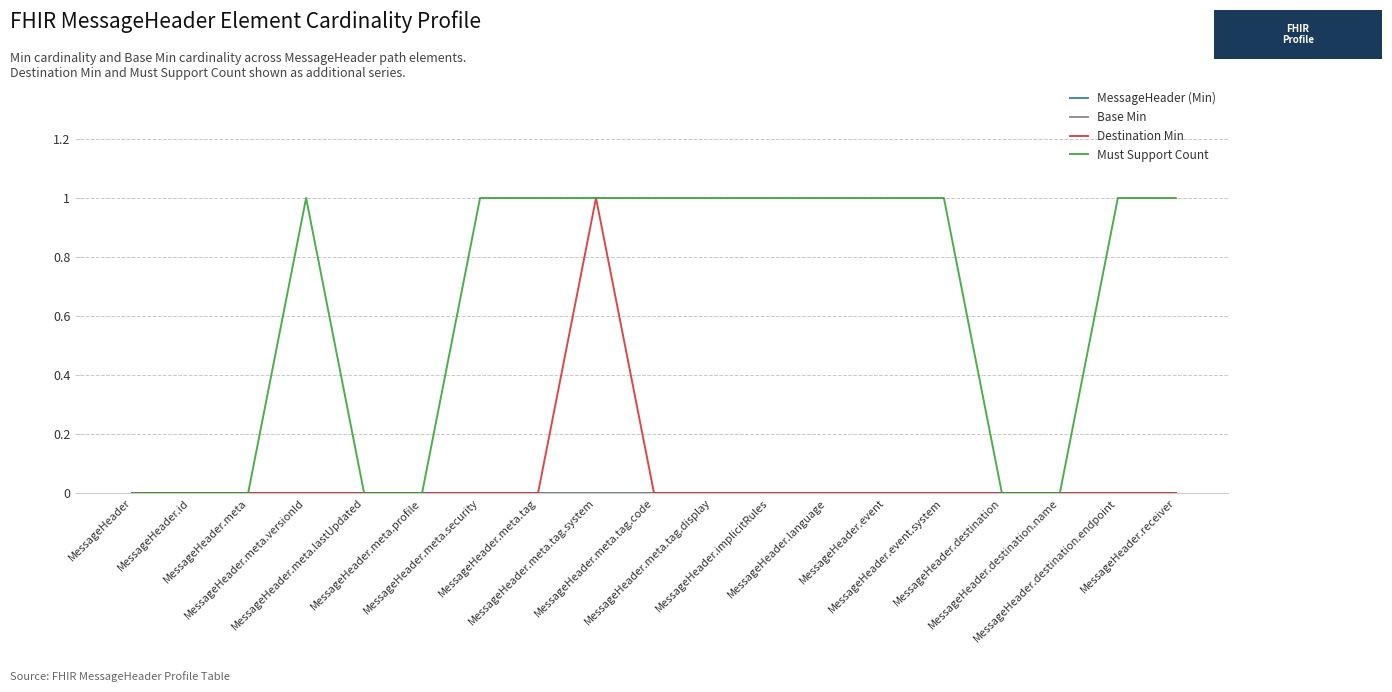

What is the label of the 9th point from the left?

MessageHeader.meta.tag.system